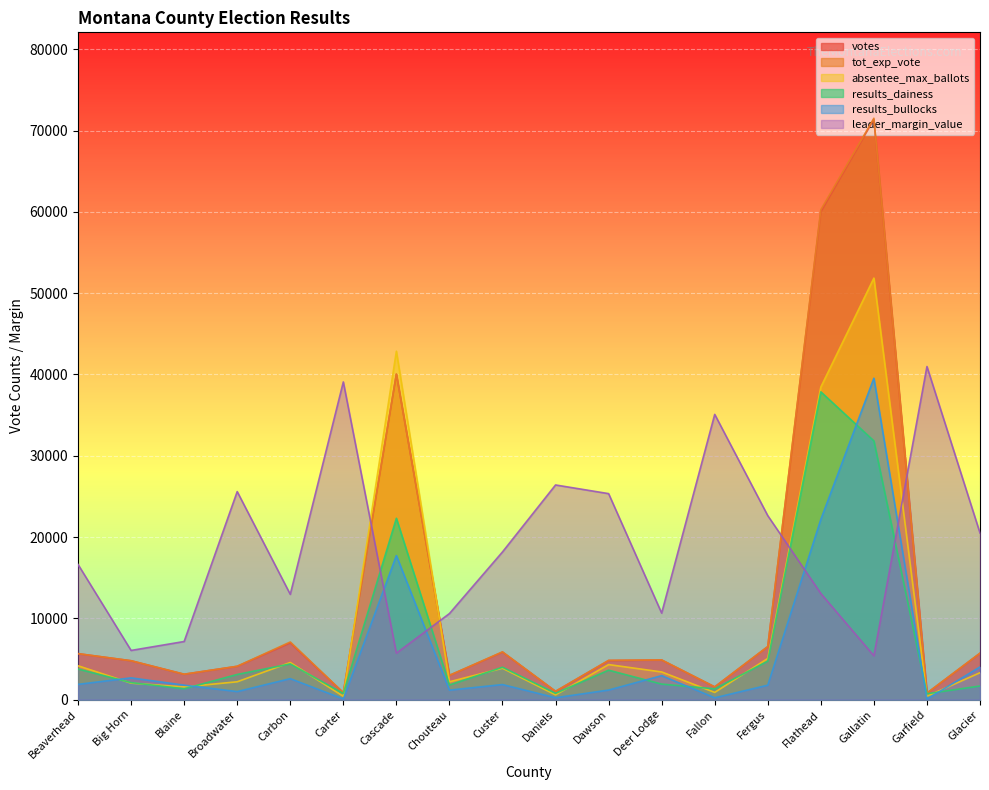

Rank the series at Fergus from highest to lowest value.

leader_margin_value, votes, tot_exp_vote, absentee_max_ballots, results_dainess, results_bullocks